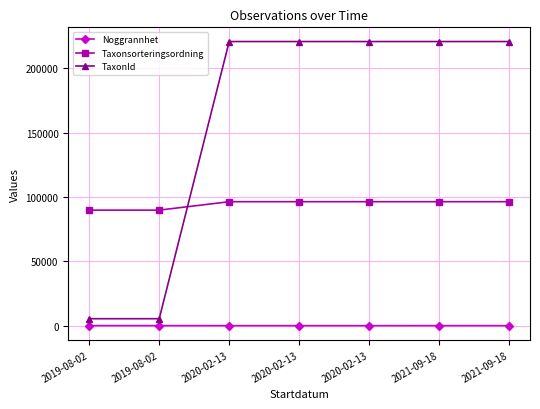

What is the lowest value of the TaxonId series?

5420